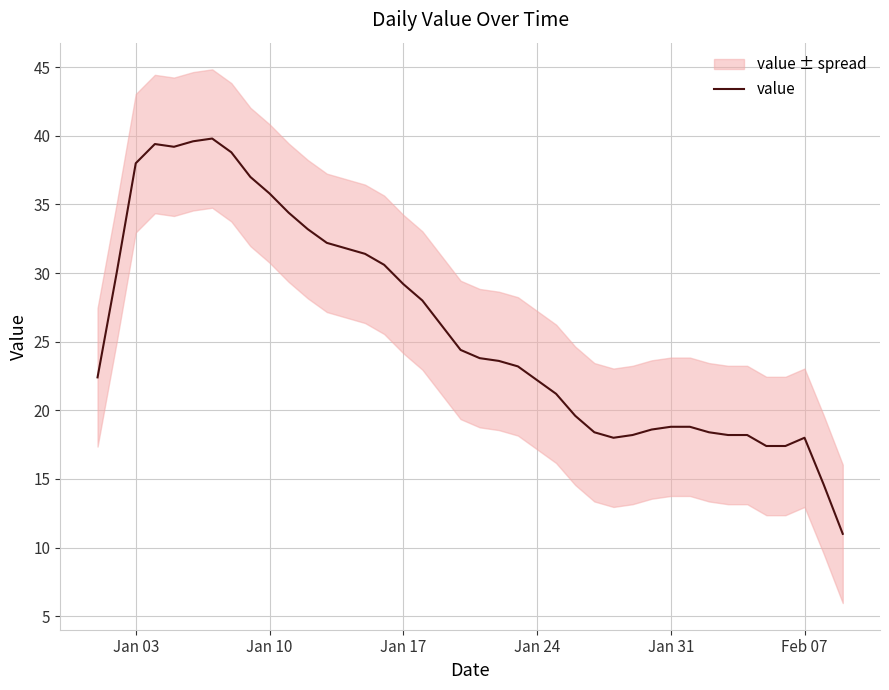

The value at 22 is 7.8. True or false?

False